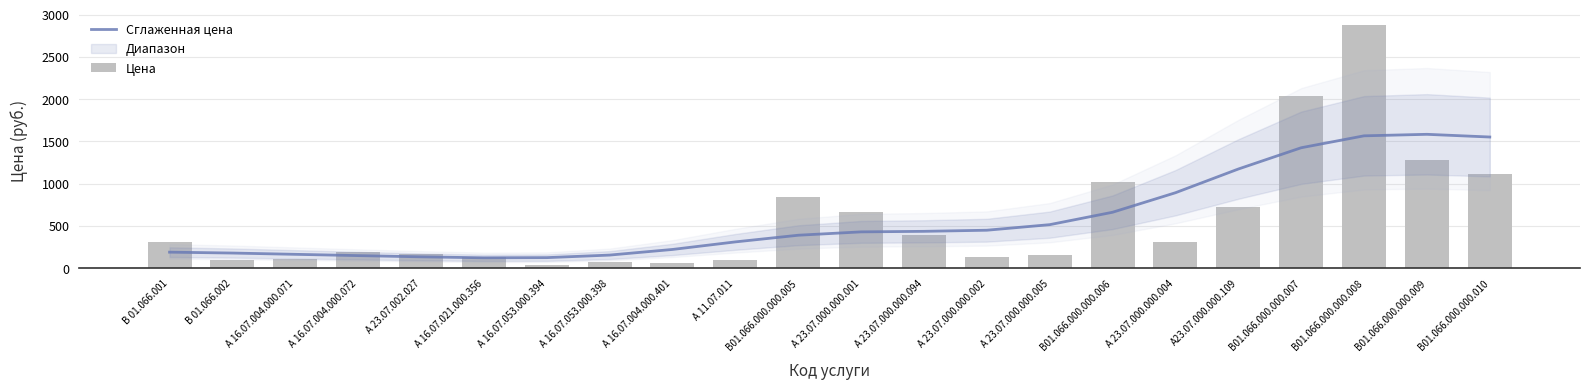

Which series has the largest range (max minus min)?

Цена